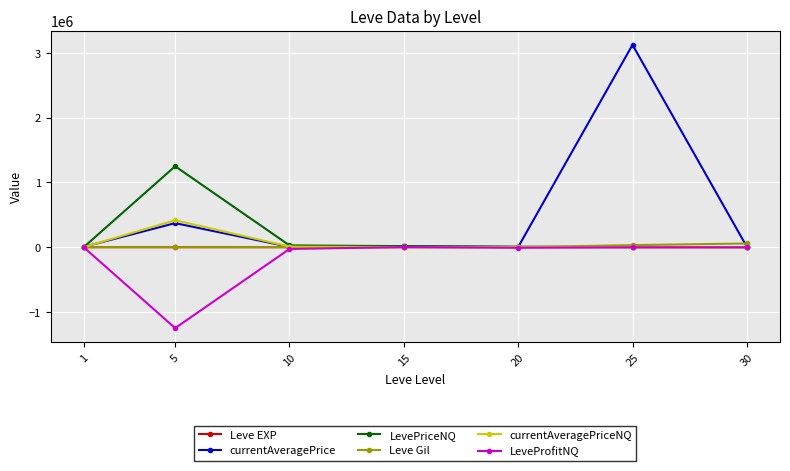

What is the minimum value shown in the chart?

-1250021